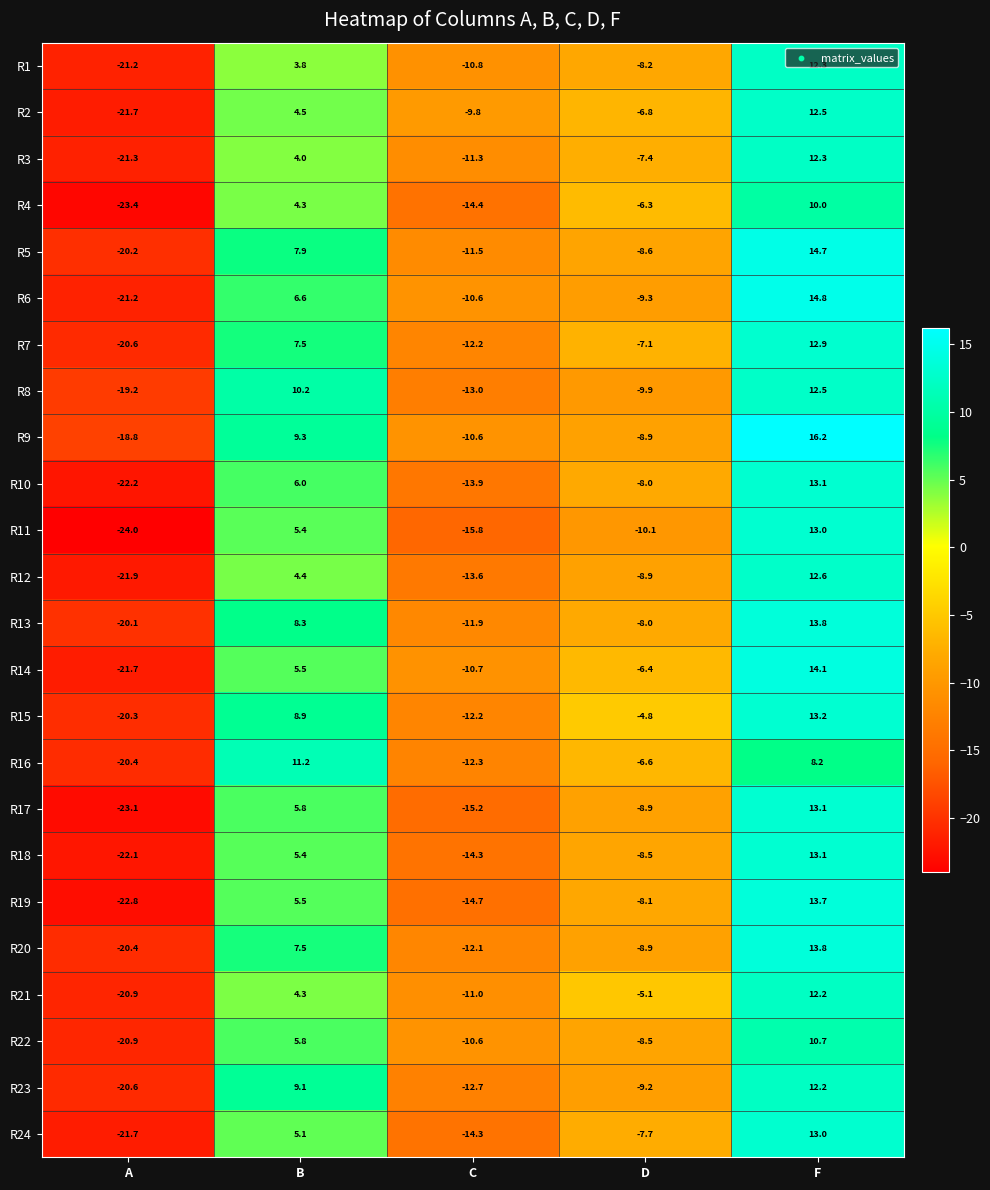

How many data points does each series have?

5